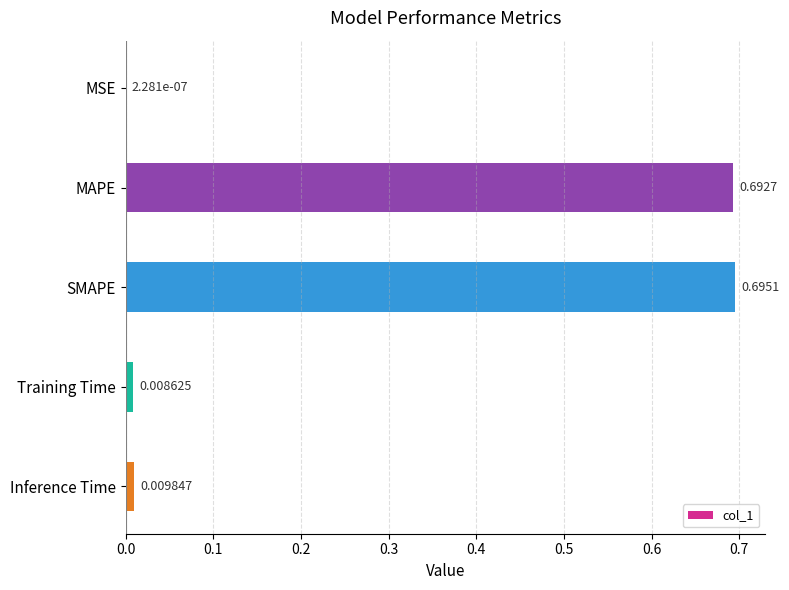

What is the change in value from MSE to MAPE?

+0.7